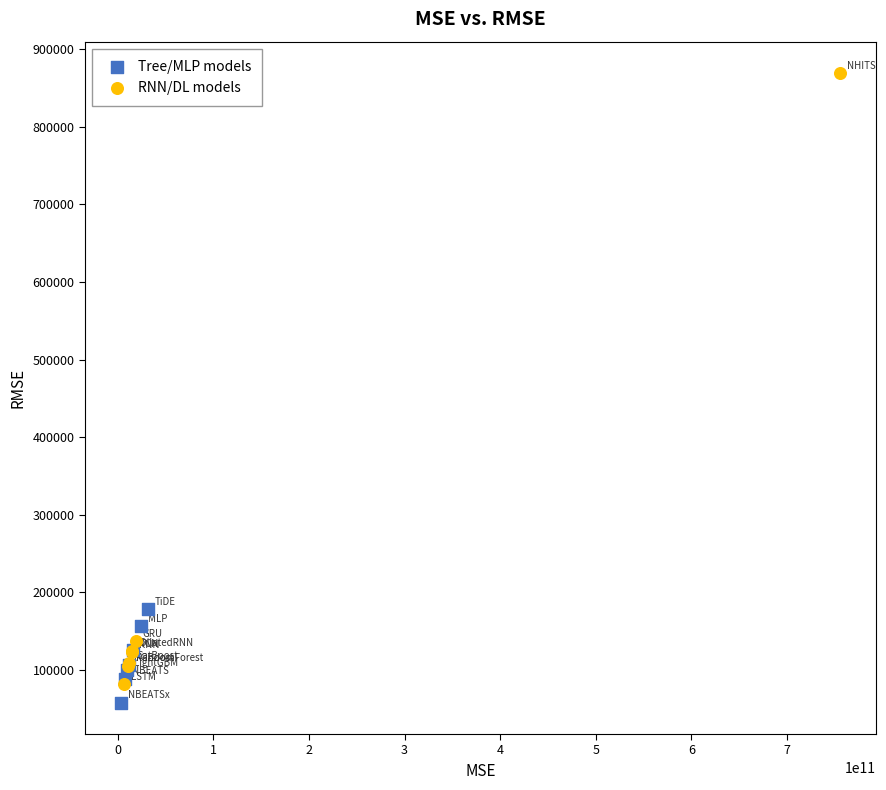

Which series reaches the maximum Y coordinate?

RNN/DL models